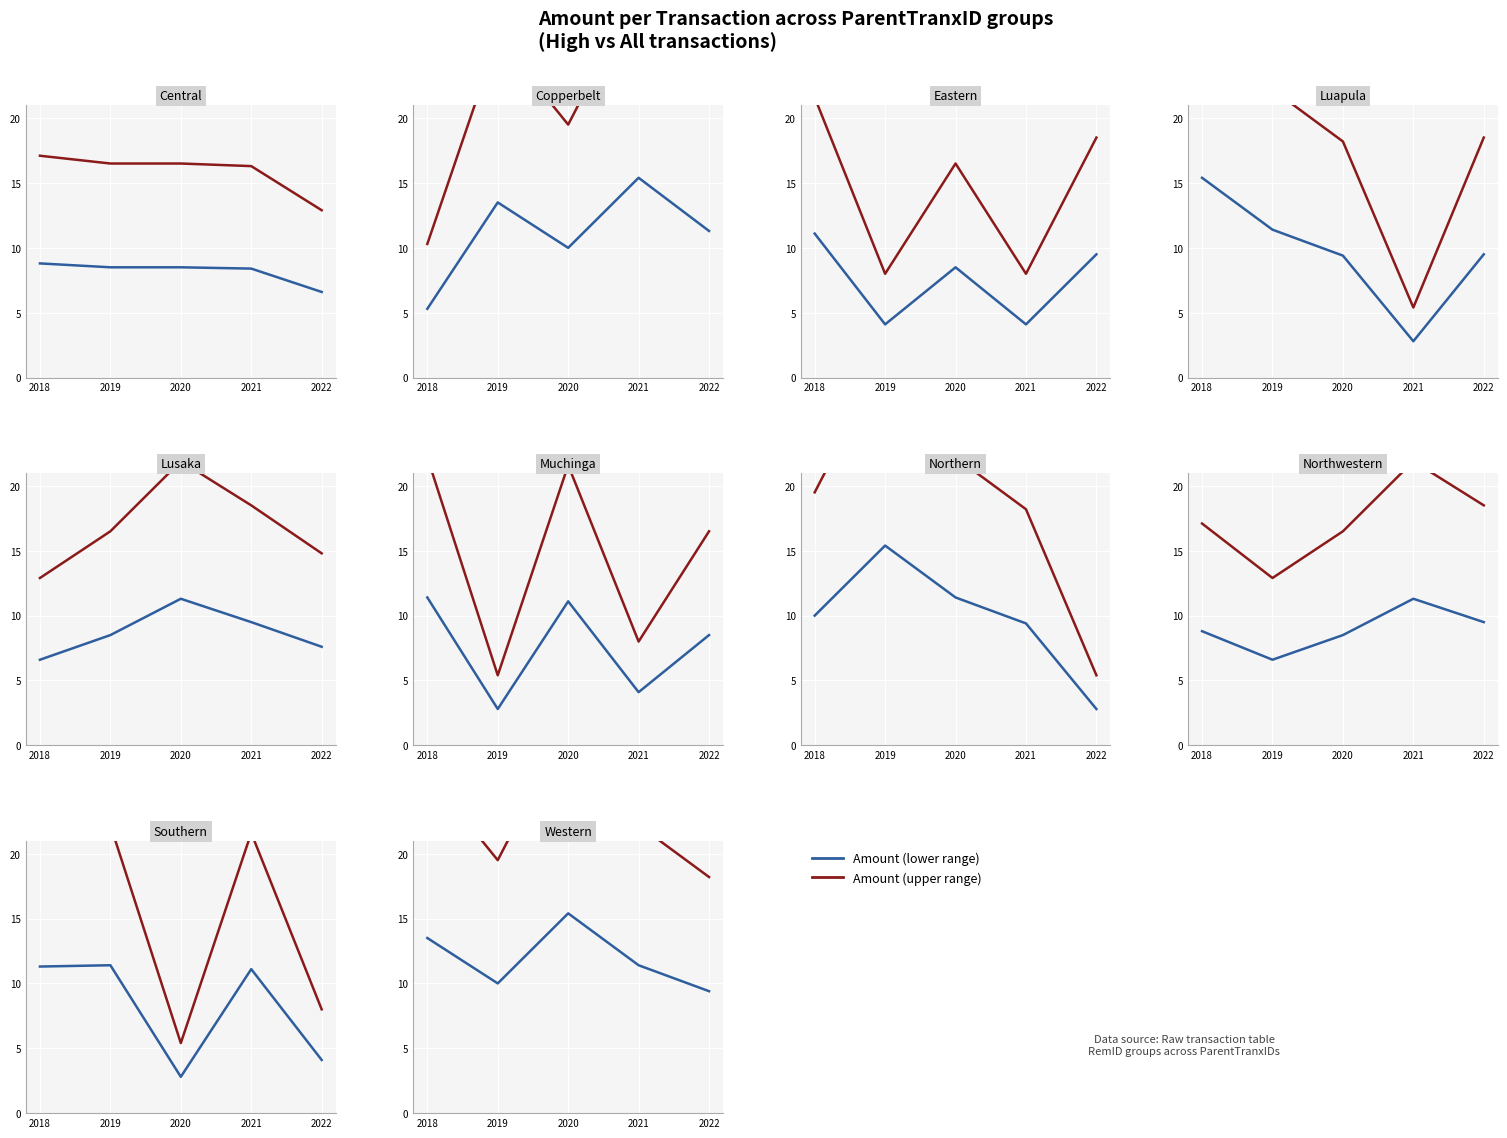

Which has a higher value, 2022 or 2020?

2020